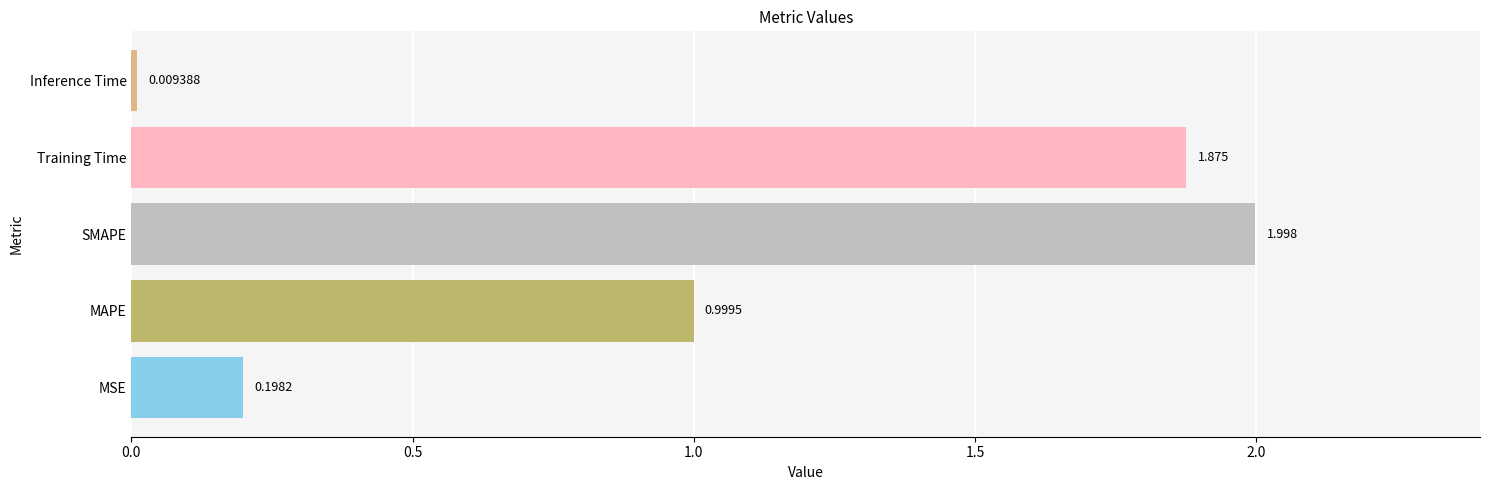

List the labels in order of value, smallest first.

Inference Time, MSE, MAPE, Training Time, SMAPE